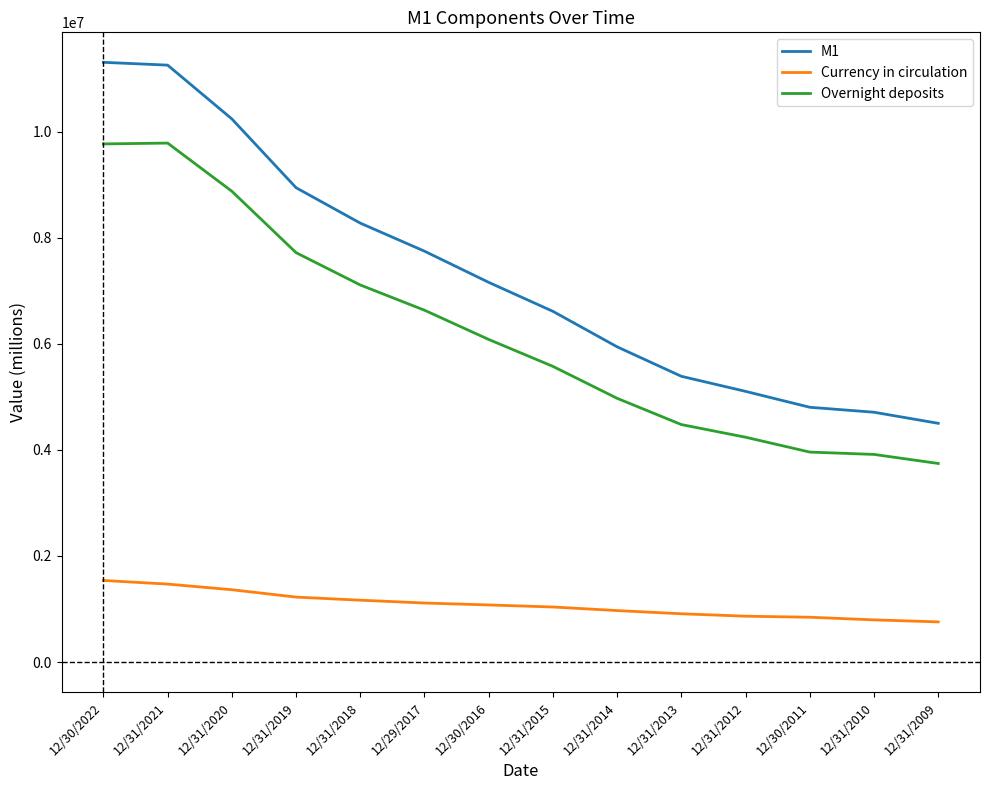

Rank the series by their average value, from lowest to highest.

Currency in circulation, Overnight deposits, M1